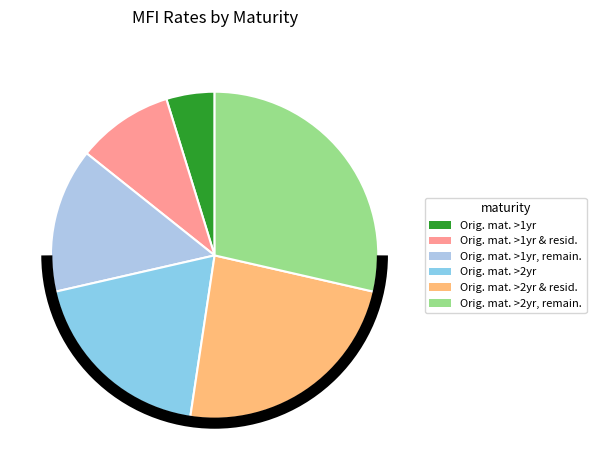

Count the number of slices in the pie.

6